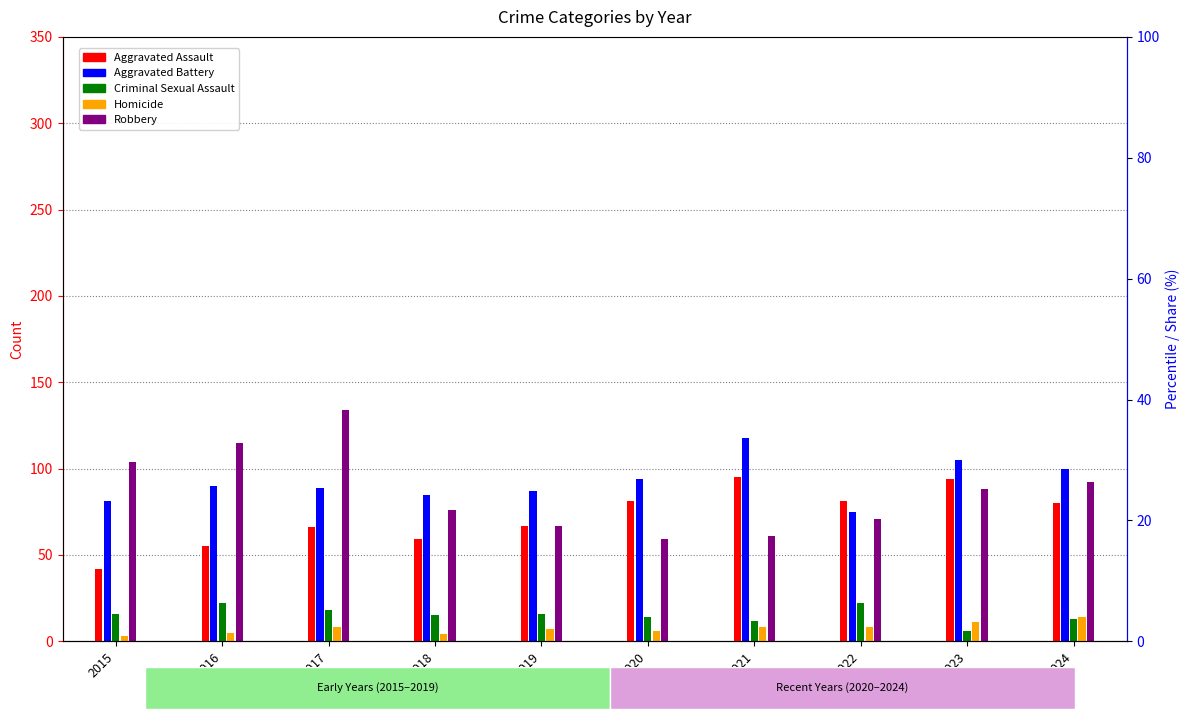

Which series has the largest total across all categories?

Aggravated Battery